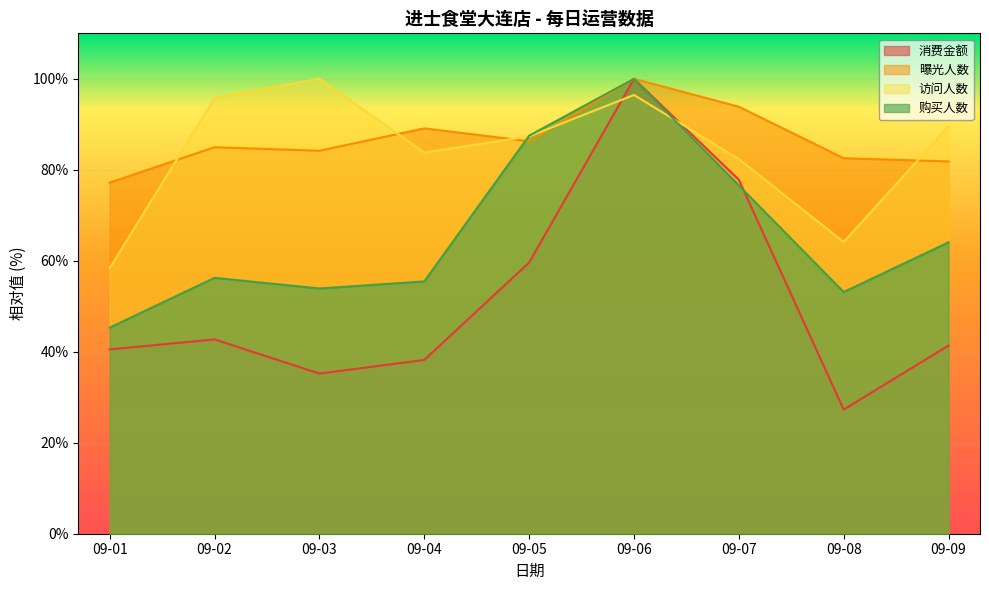

What is the sum of the 消费金额 values at 09-04 and 09-05?

97.8